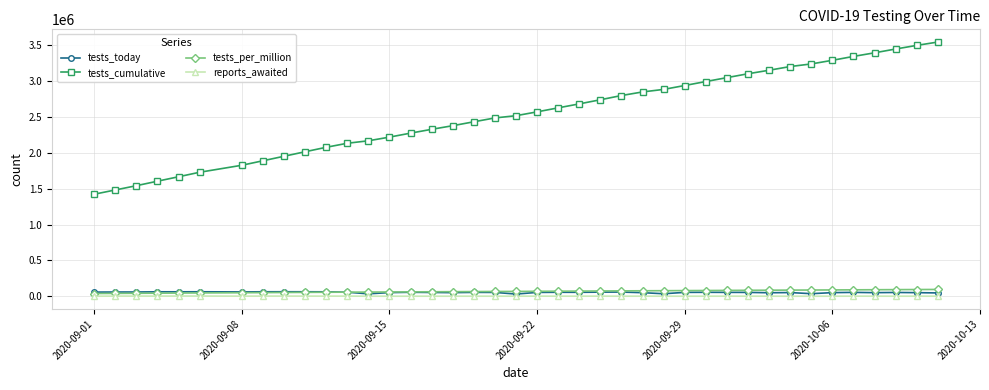

What are all the series names shown in the legend?

tests_today, tests_cumulative, tests_per_million, reports_awaited